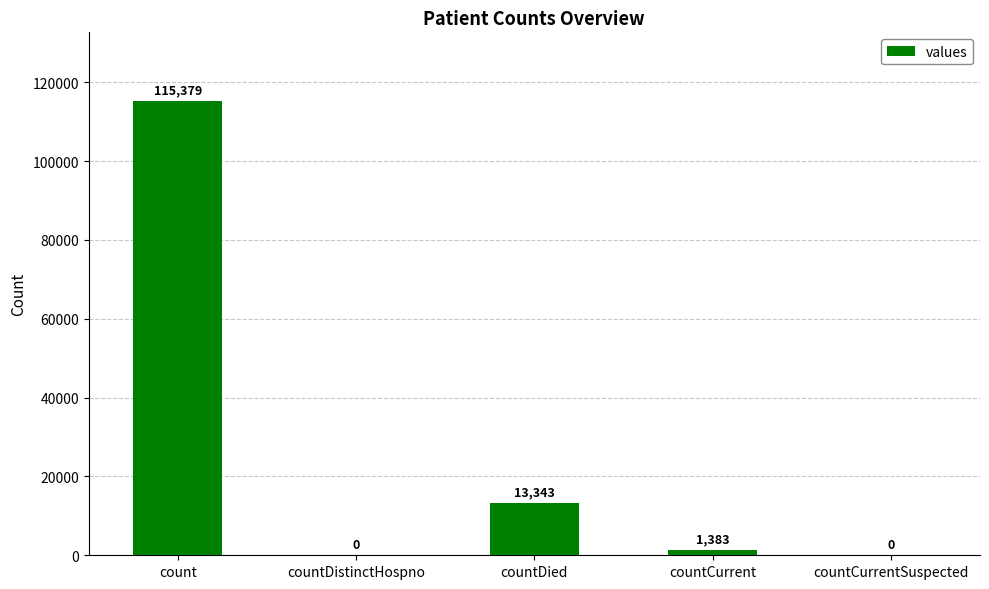

At which category does the chart reach its peak across all series?

count